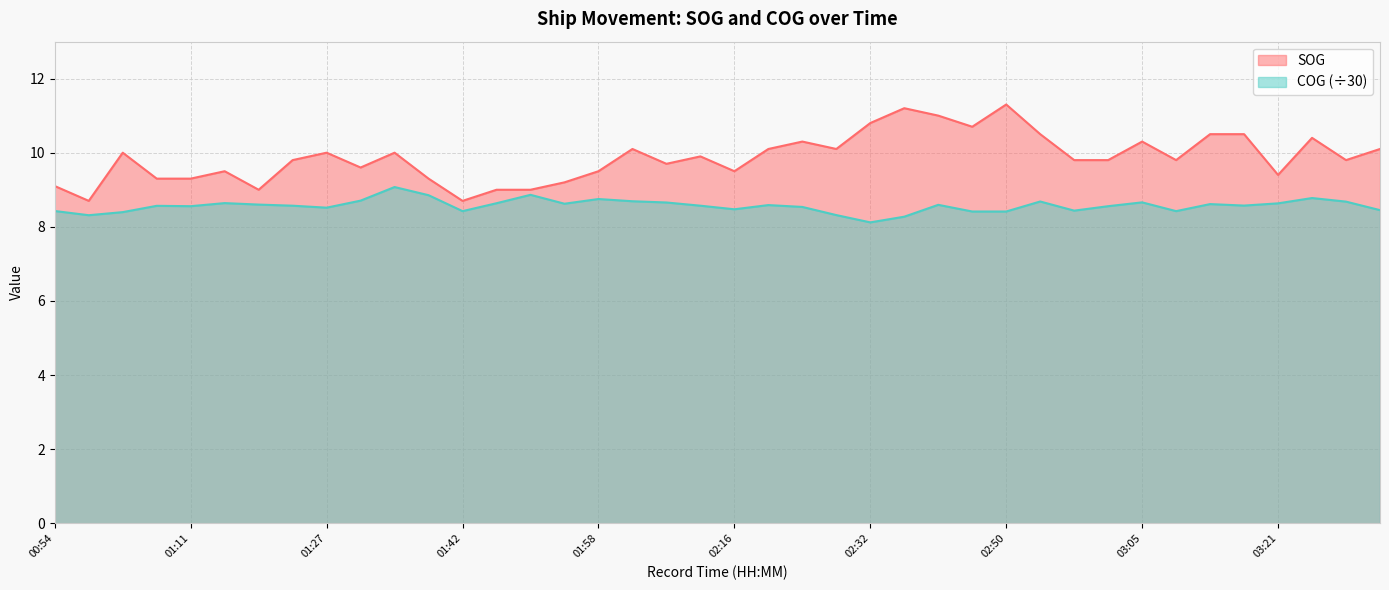

Which series changed the most between 01:01 and 01:27?

COG